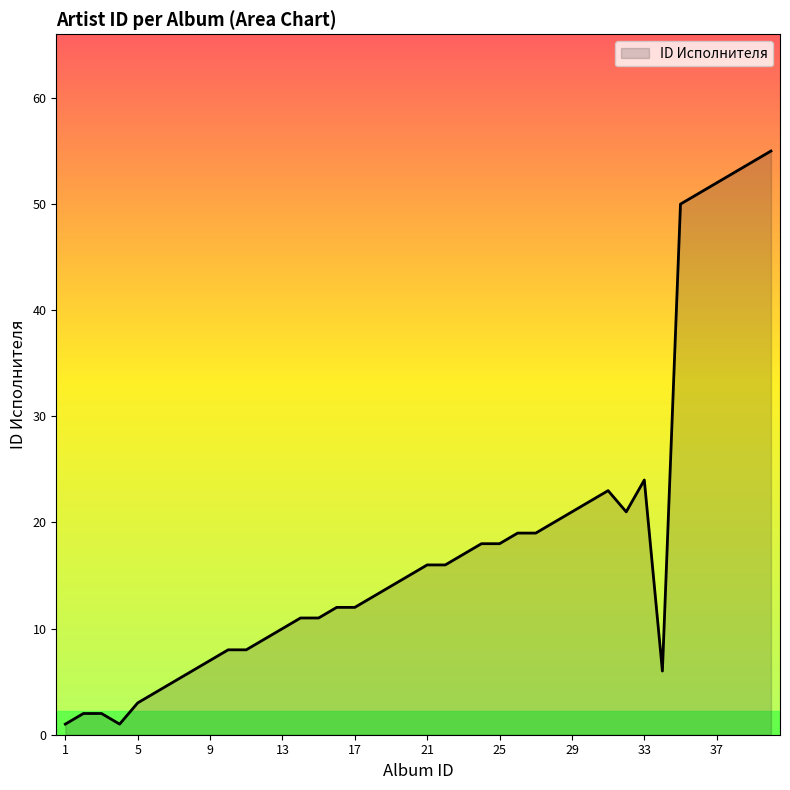

What is the maximum value shown in the chart?

55